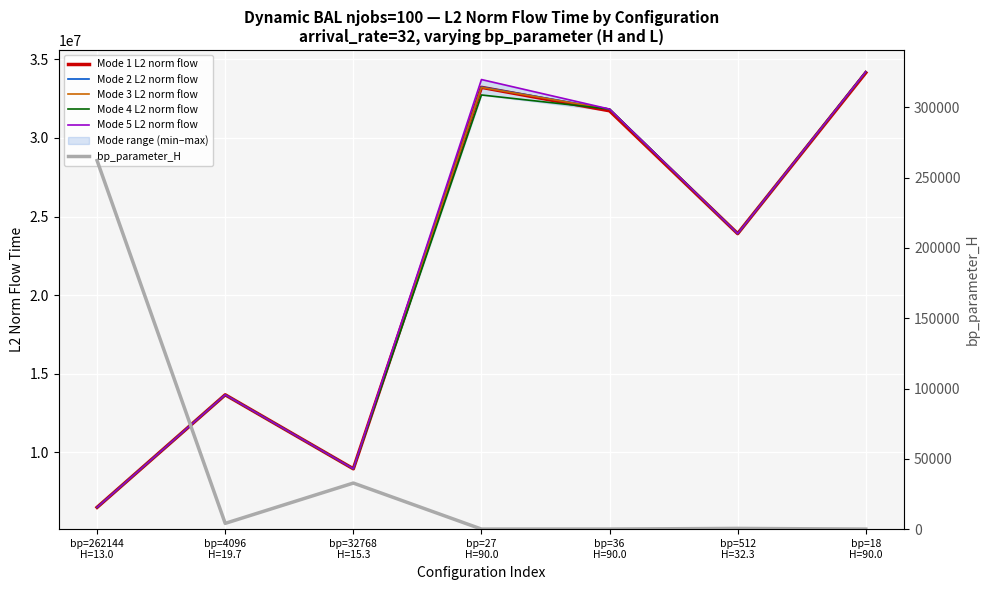

The Mode 4 L2 norm flow series shows 13884419.9 at bp=36
H=90.0. True or false?

False